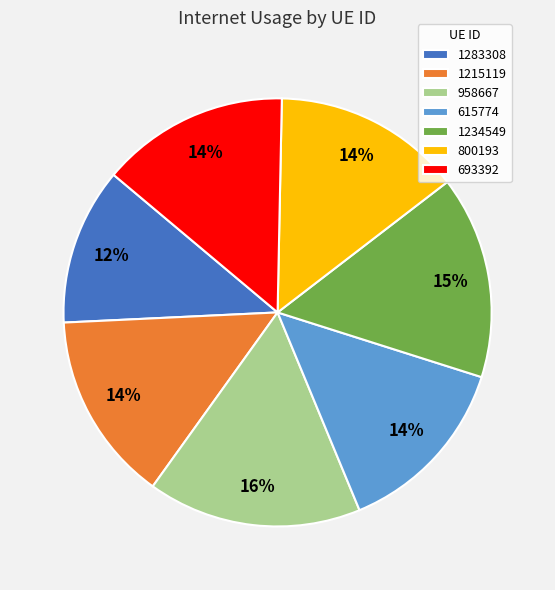

To the nearest percent, what is the difference between the largest and smallest slice percentages?

4%